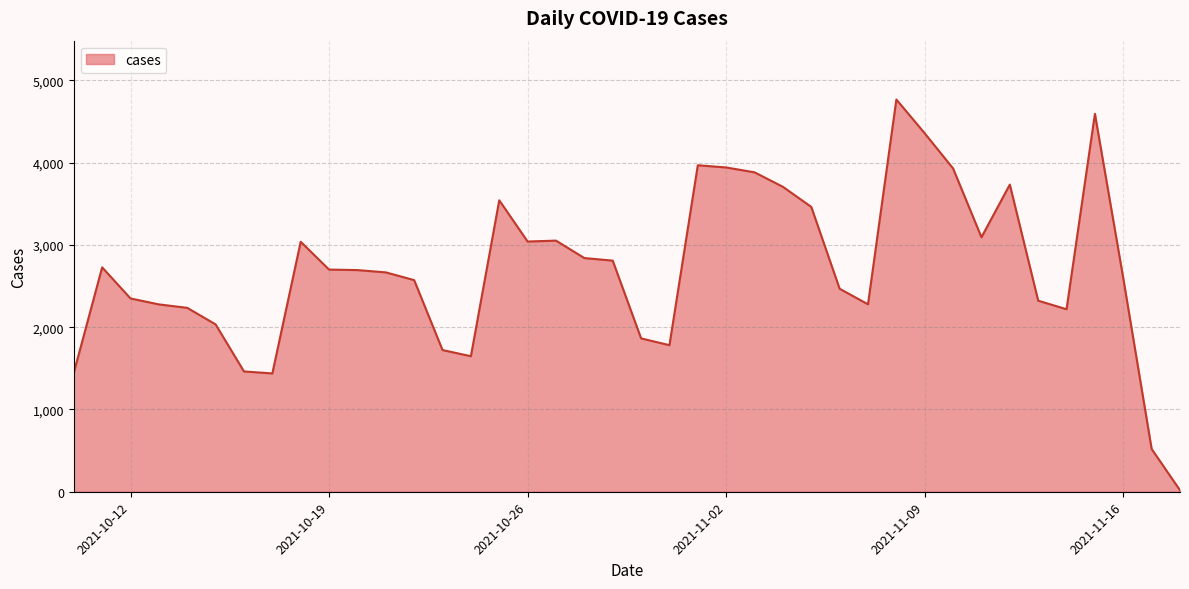

What is the maximum value shown in the chart?

4767